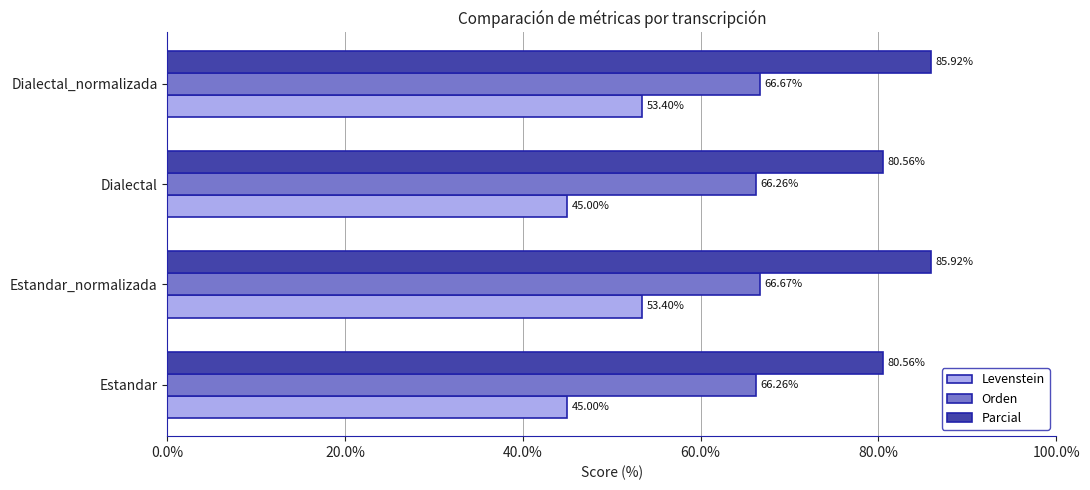

List the series in order of their peak value, lowest first.

Levenstein, Orden, Parcial